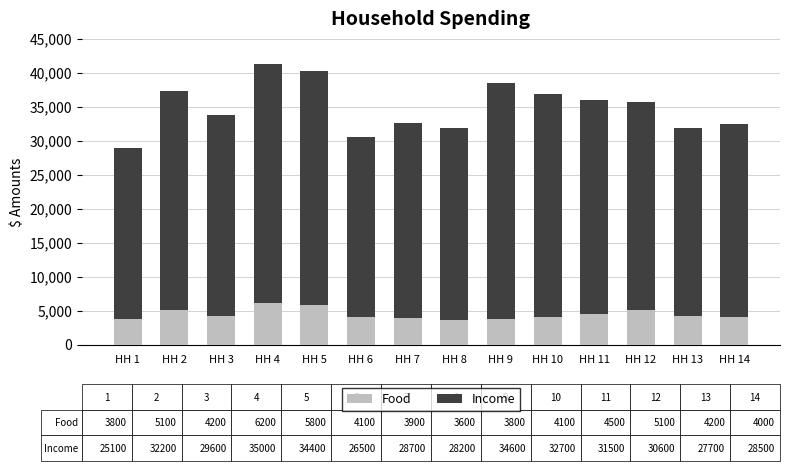

The value of Food at HH 6 is 6587. True or false?

False